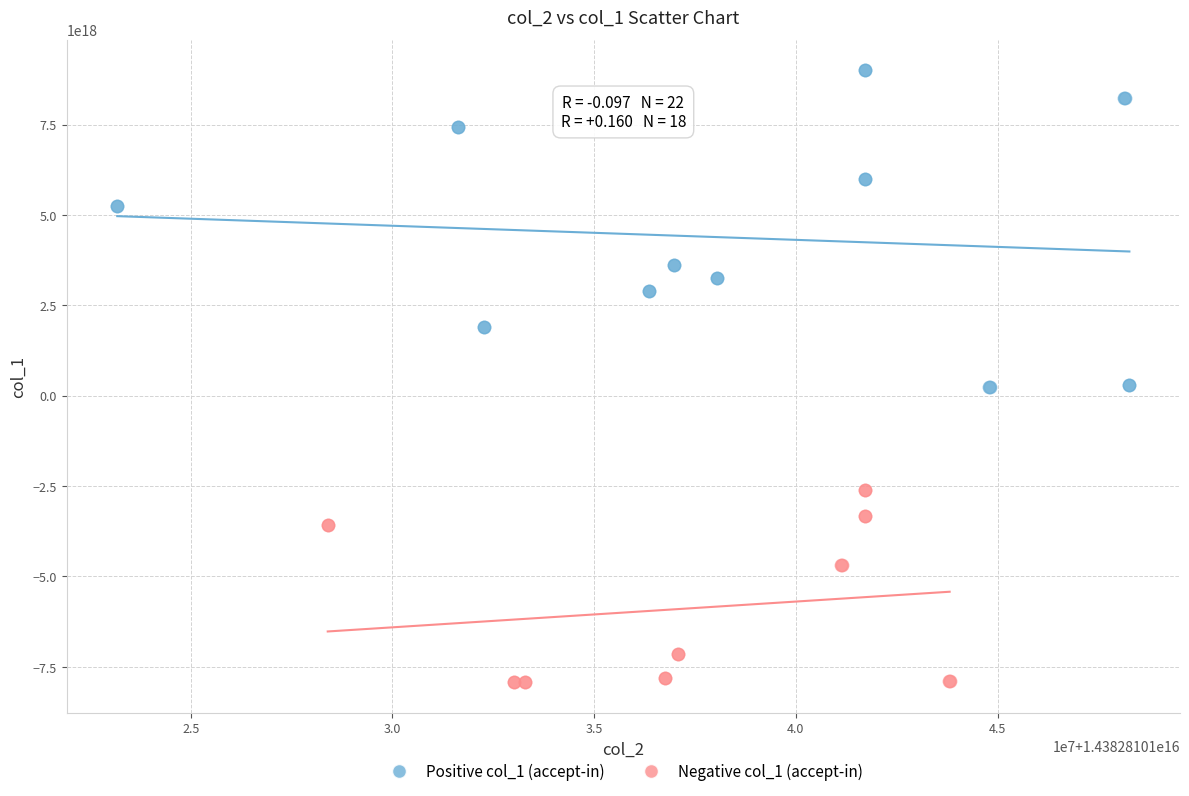

Which series reaches the maximum Y coordinate?

Positive col_1 (accept-in)